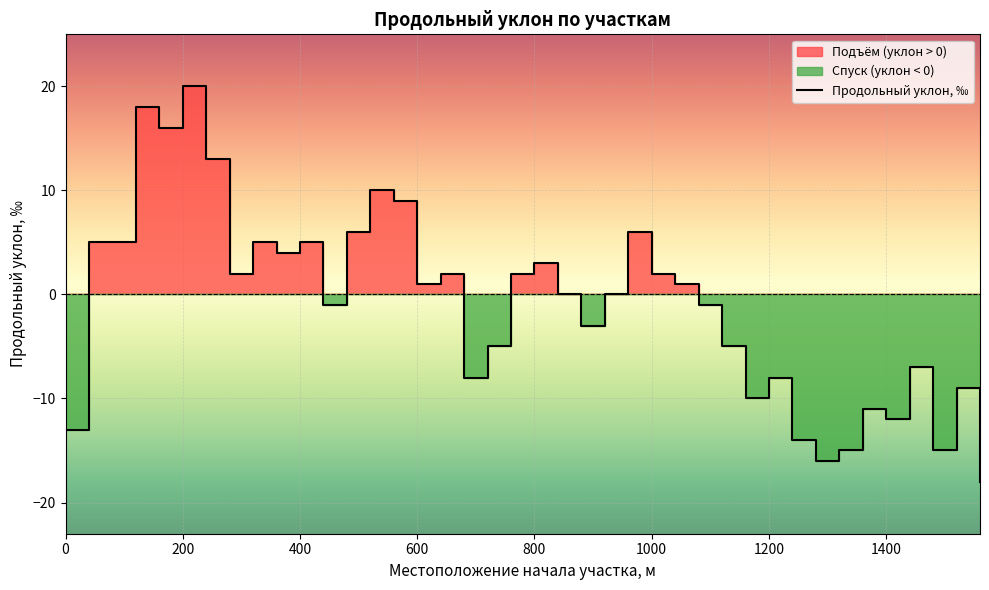

What is the lowest value of the Продольный уклон, ‰ series?

-18